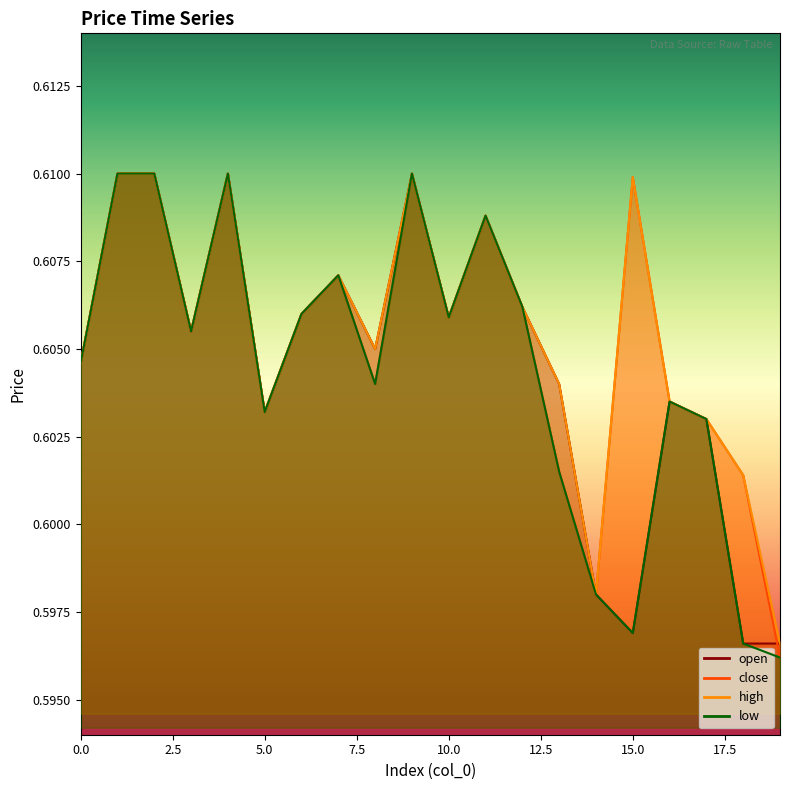

The open series shows 0.6 at 7. True or false?

True